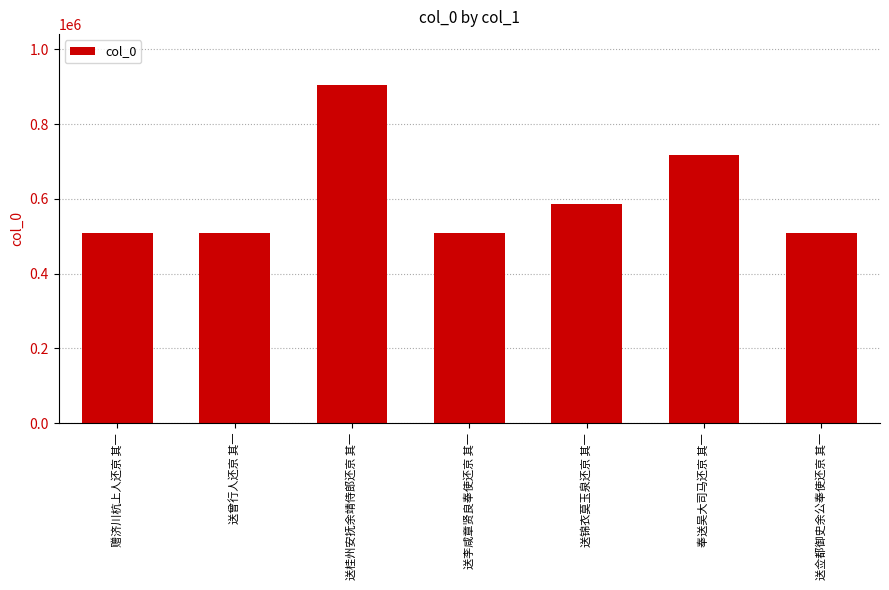

What is the greatest value displayed?

905325